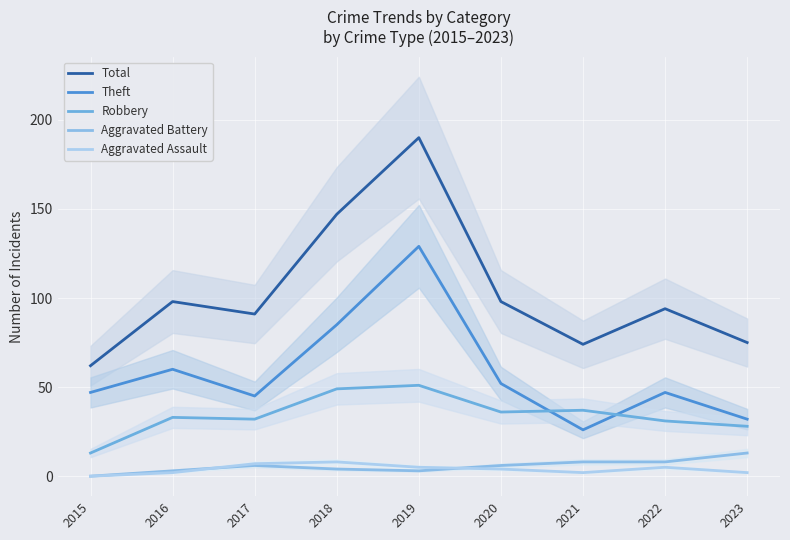

Which series has the largest total across all categories?

Total